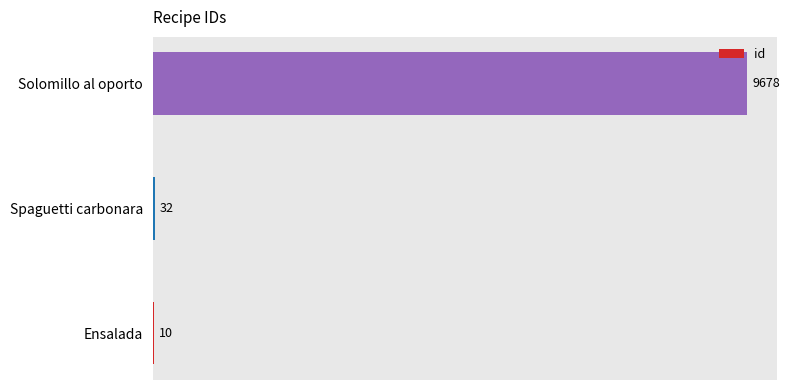

Which category has the highest value across all series?

Solomillo al oporto